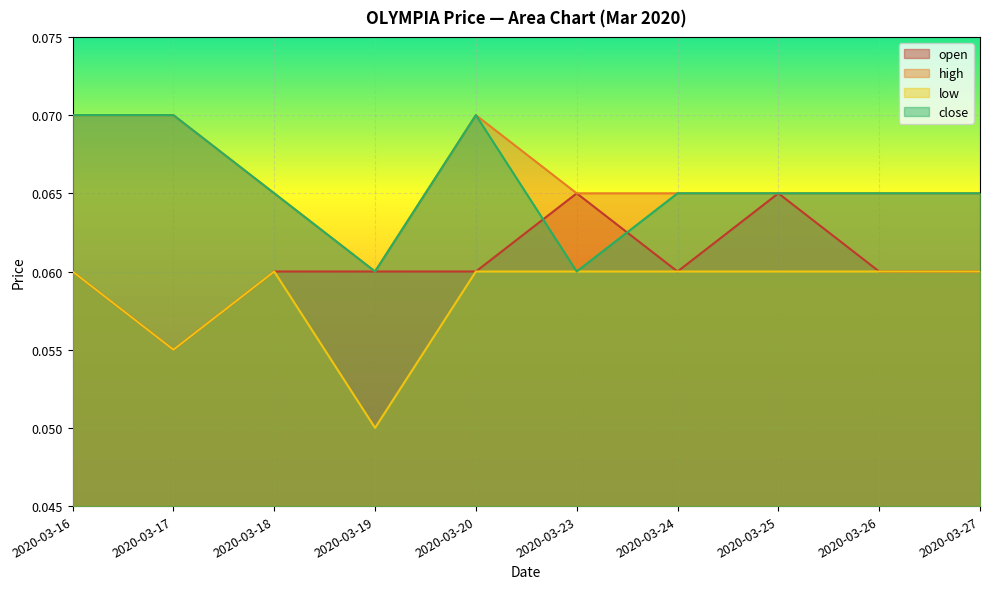

Reading left to right, what are all the values shown in this chart?

open: 0.1	0.1	0.1	0.1	0.1	0.1	0.1	0.1	0.1	0.1
high: 0.1	0.1	0.1	0.1	0.1	0.1	0.1	0.1	0.1	0.1
low: 0.1	0.1	0.1	0.1	0.1	0.1	0.1	0.1	0.1	0.1
close: 0.1	0.1	0.1	0.1	0.1	0.1	0.1	0.1	0.1	0.1